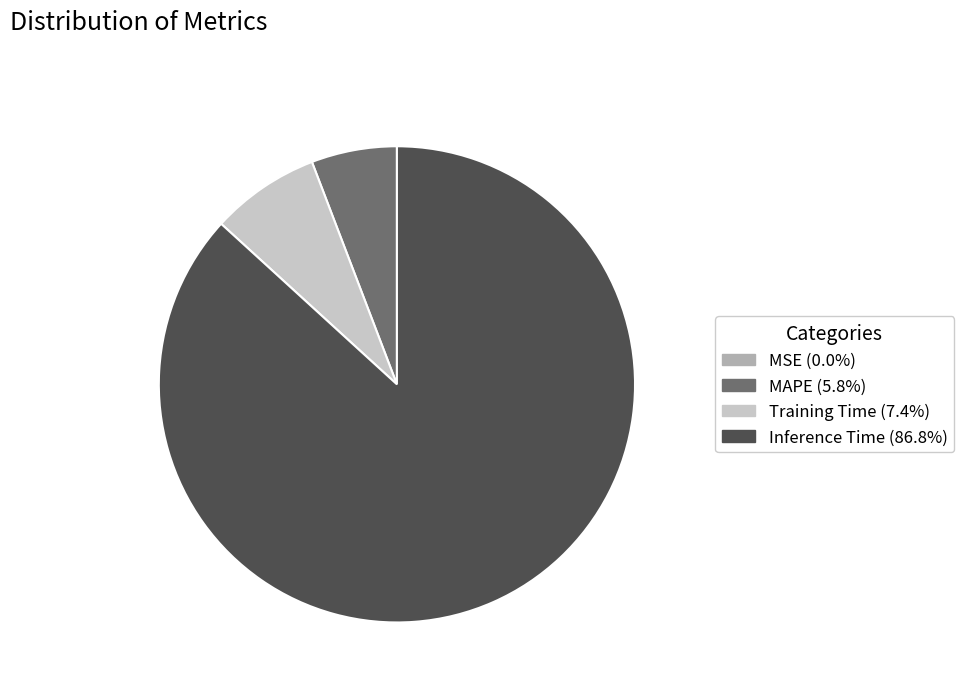

Approximately how many times larger is the value at Inference Time (86.8%) compared to Training Time (7.4%)?

11.7